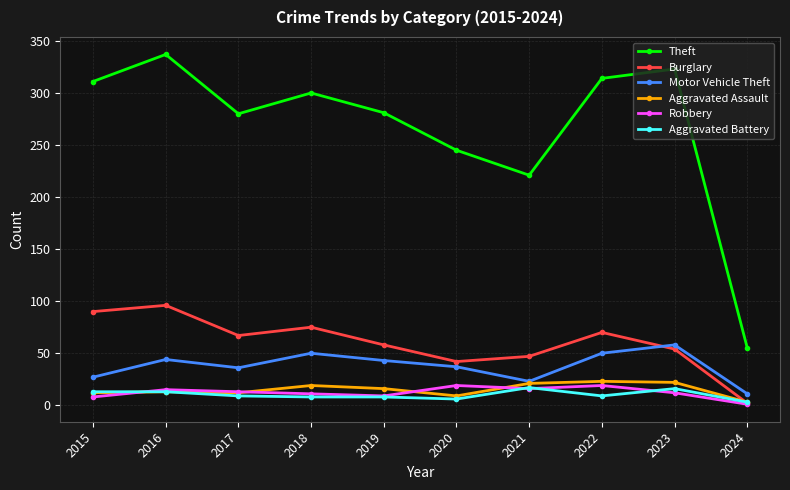

What value does the Aggravated Assault series have at 2017?

12